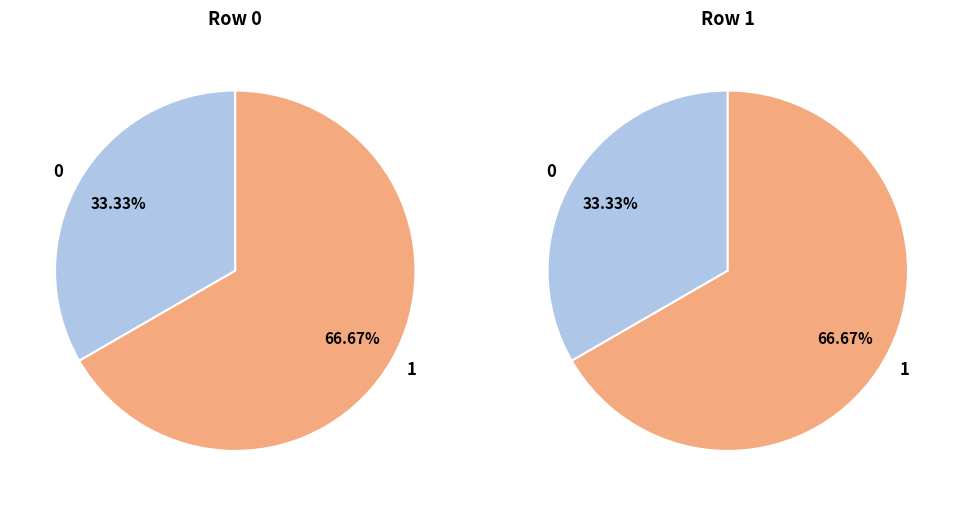

Combined, what portion of the pie is 0 and 1?

100.0%